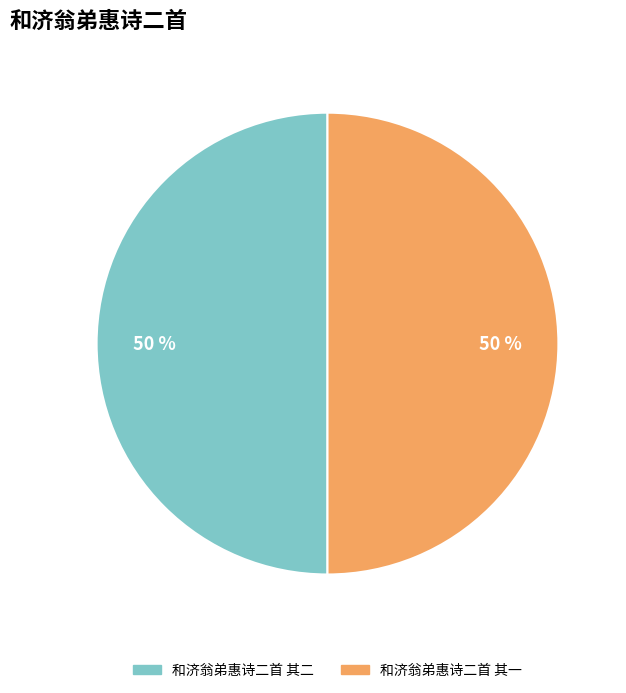

Is it true that 和济翁弟惠诗二首 其一 is 50% of the pie?

True